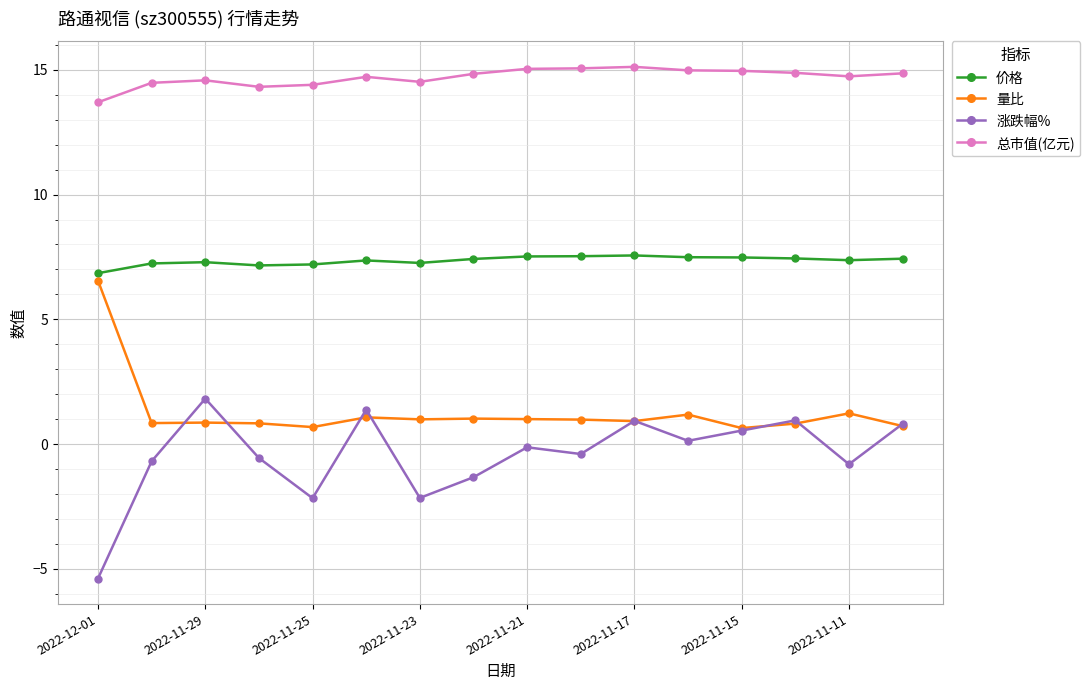

True or false: 价格 has more than 0 interior local peaks.

True